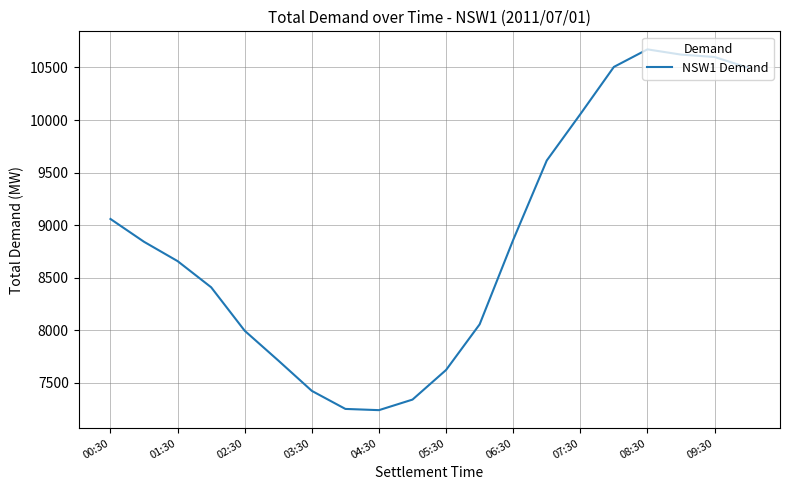

What is the maximum value shown in the chart?

10672.1